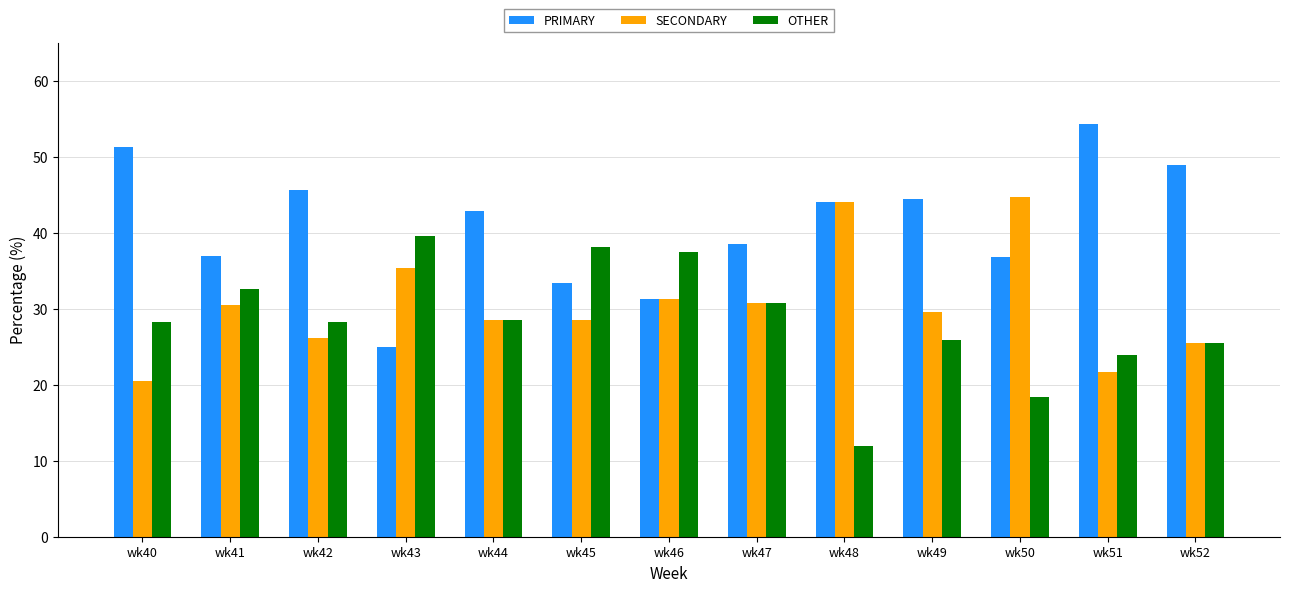

True or false: OTHER has a value of 28.2 at wk40.

True